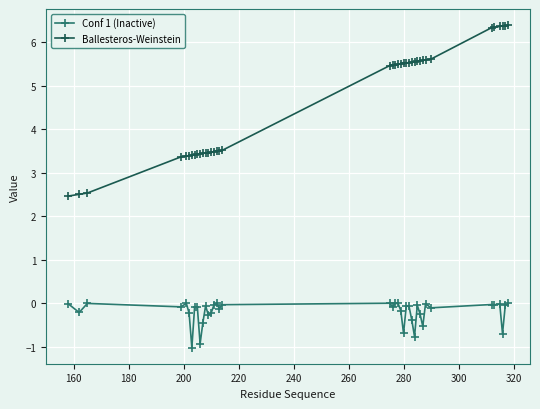

True or false: Conf 1 (Inactive) and Ballesteros-Weinstein cross at least once.

False